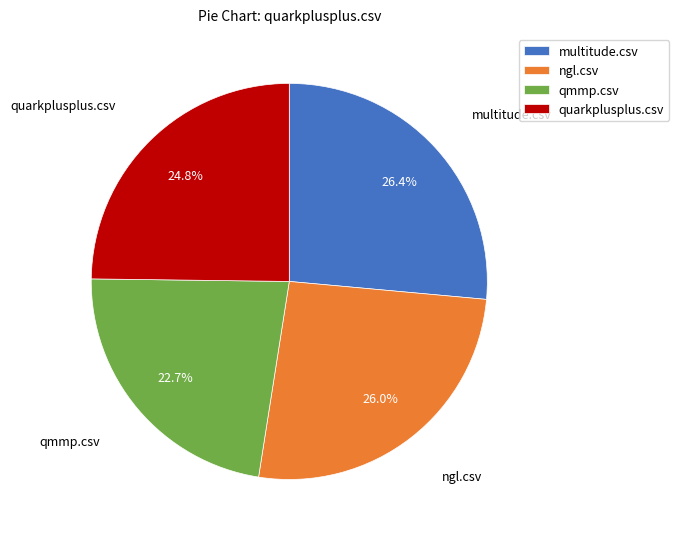

Is there any slice that represents more than half of the pie?

No